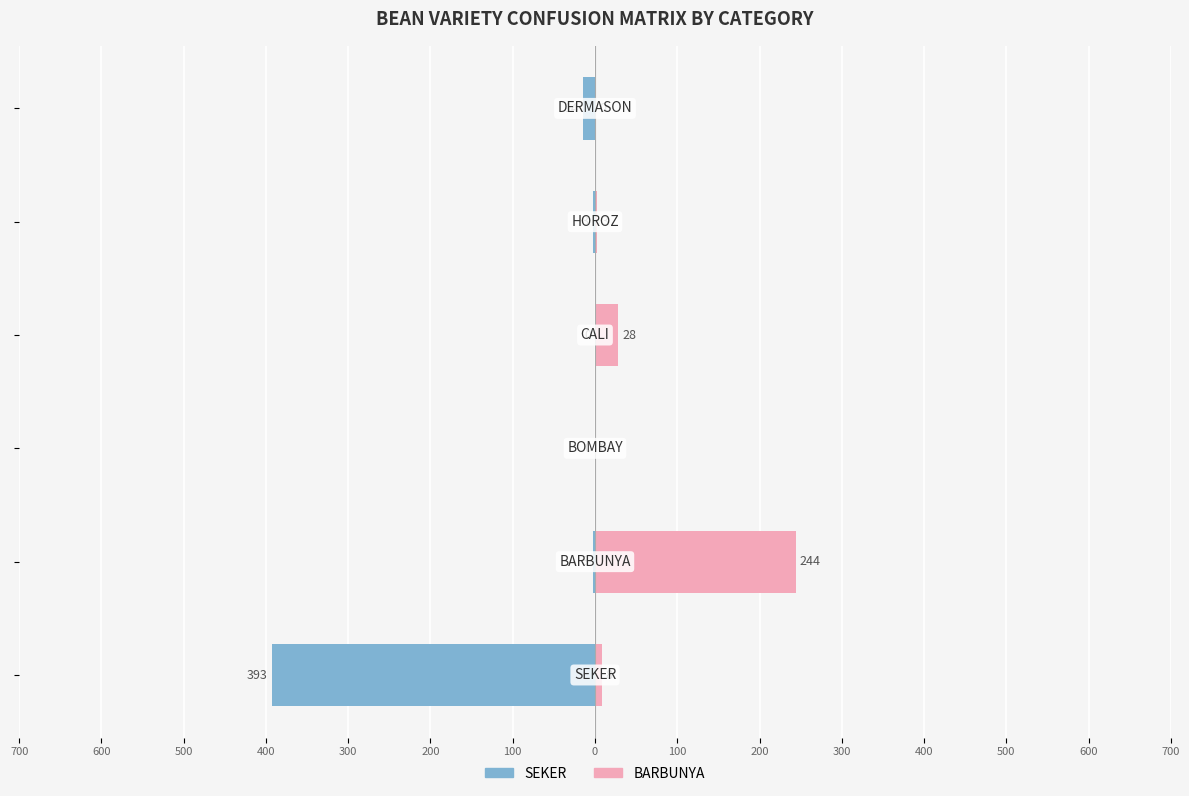

How many data points does each series have?

6